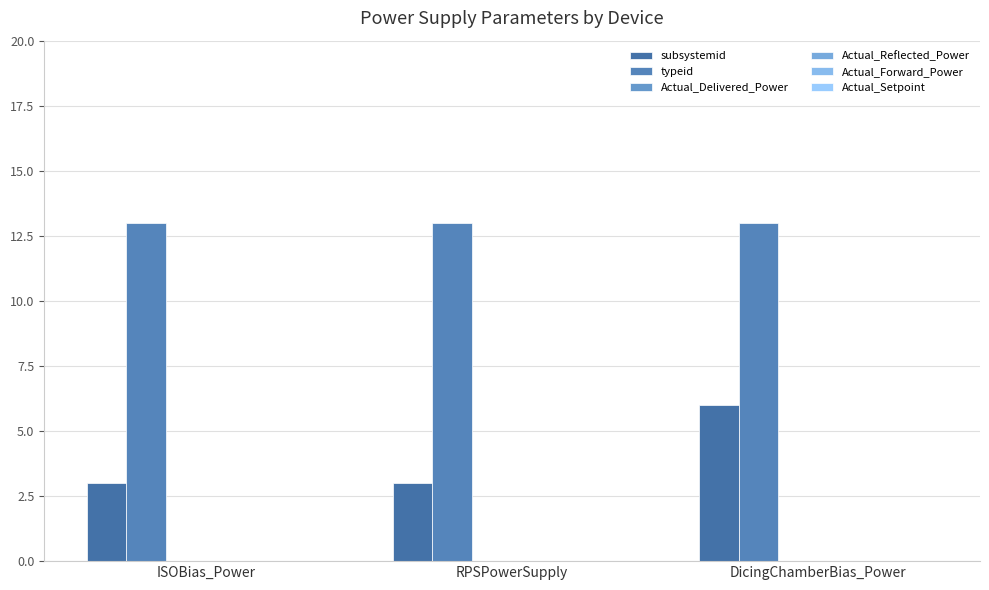

Count the number of data series in this chart.

2